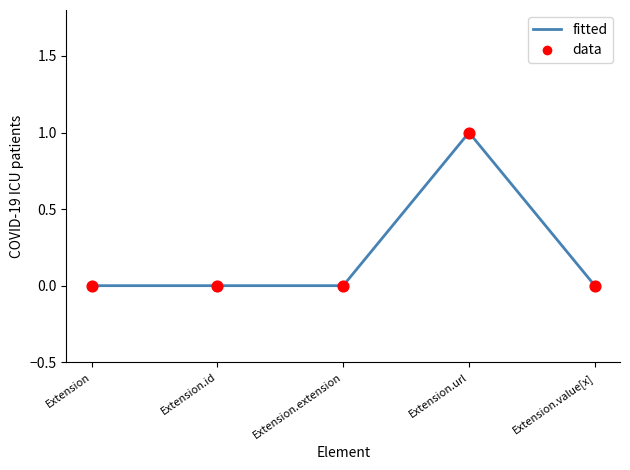

The value at Extension.value[x] is -1. True or false?

False